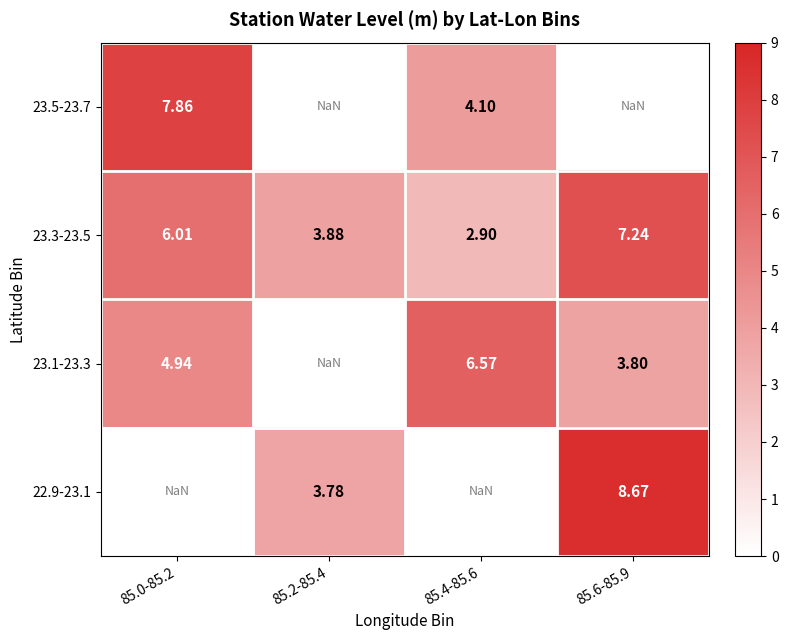

Is the value of 23.5-23.7 at 85.0-85.2 greater than the value of 22.9-23.1 at 85.6-85.9?

No